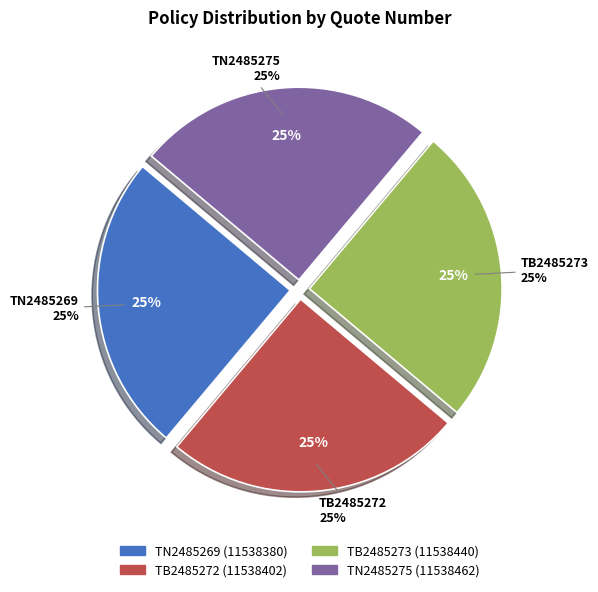

To the nearest percent, what portion does TB2485272 represent?

25%